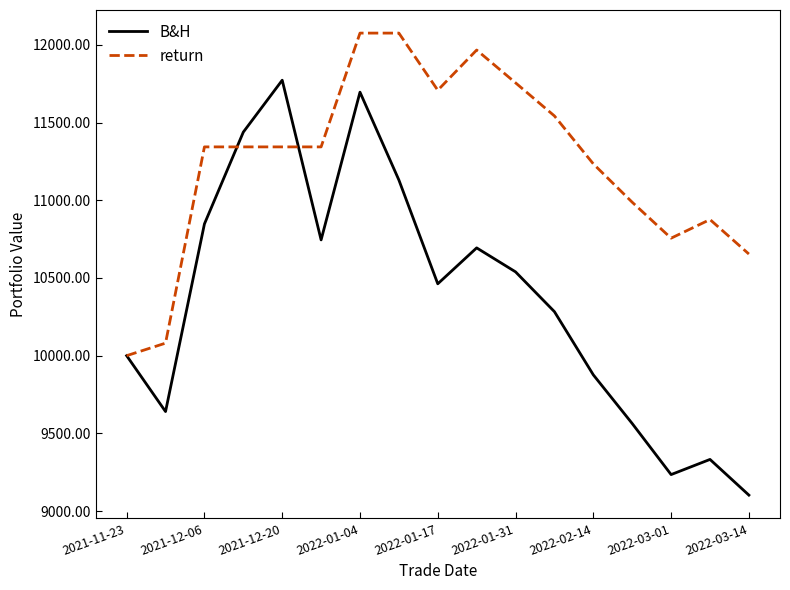

Which series has the largest total across all categories?

return